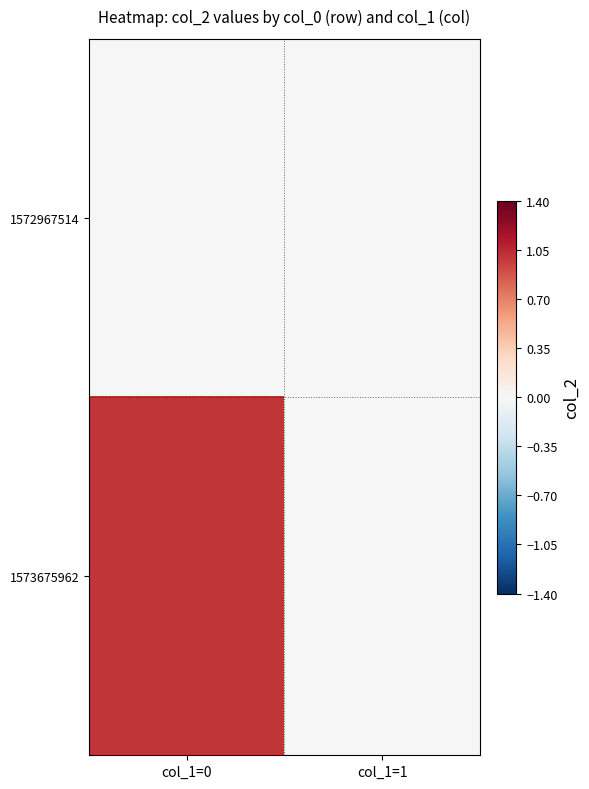

Reading left to right, what are all the values shown in this chart?

1572967514: col_1=0=0	col_1=1=0
1573675962: col_1=0=1	col_1=1=0